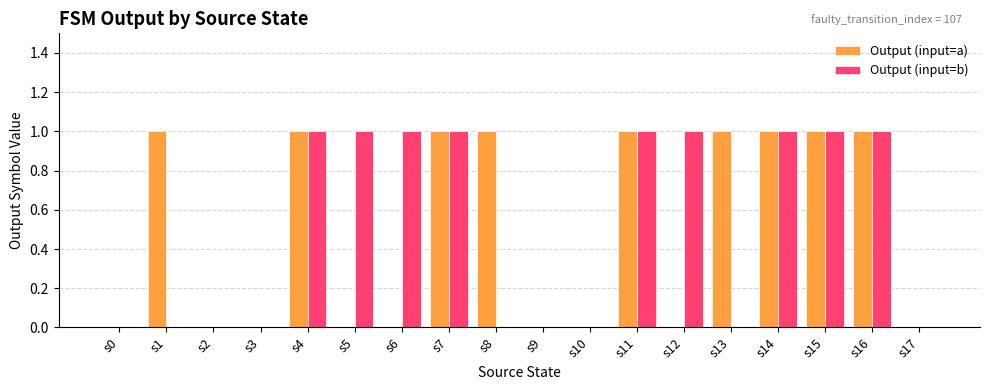

What is the highest value of the Output (input=a) series?

1